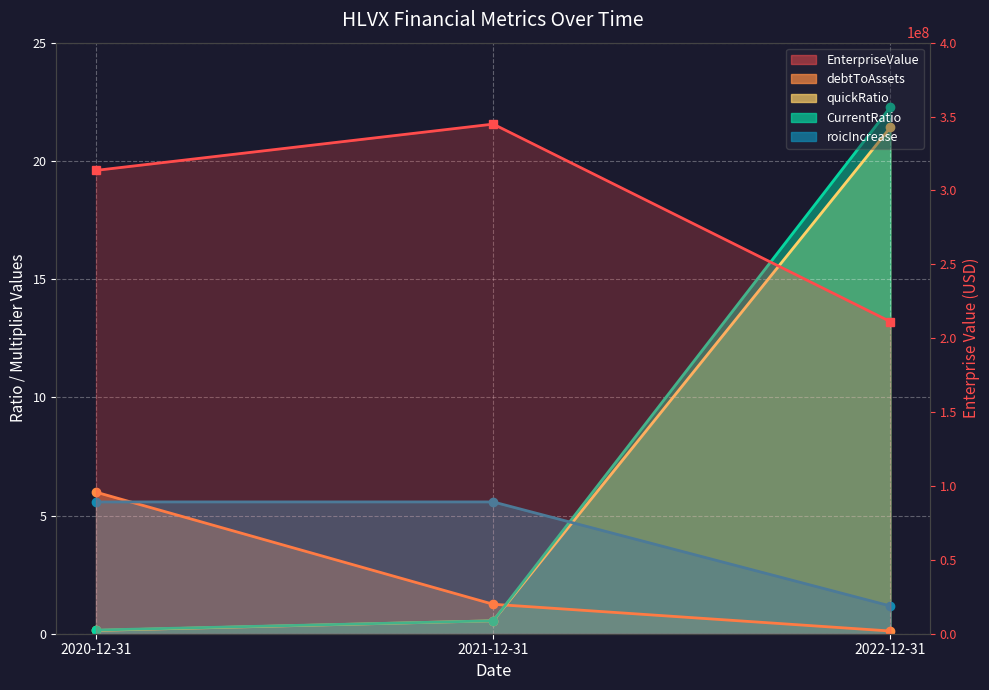

True or false: CurrentRatio has a value of 22.3 at 2022-12-31.

True